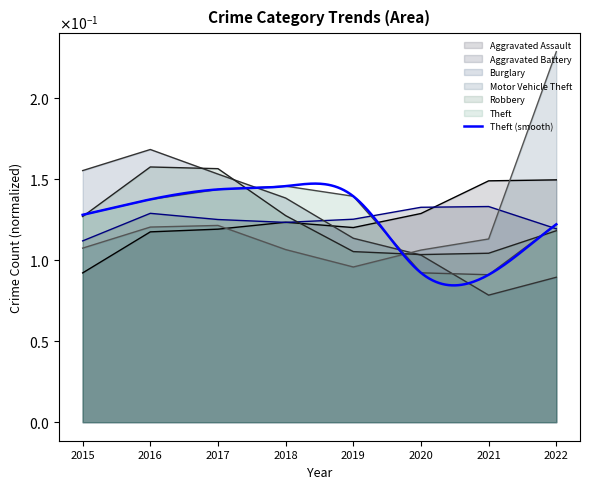

Count the Theft values in the range 0 to 1.

8